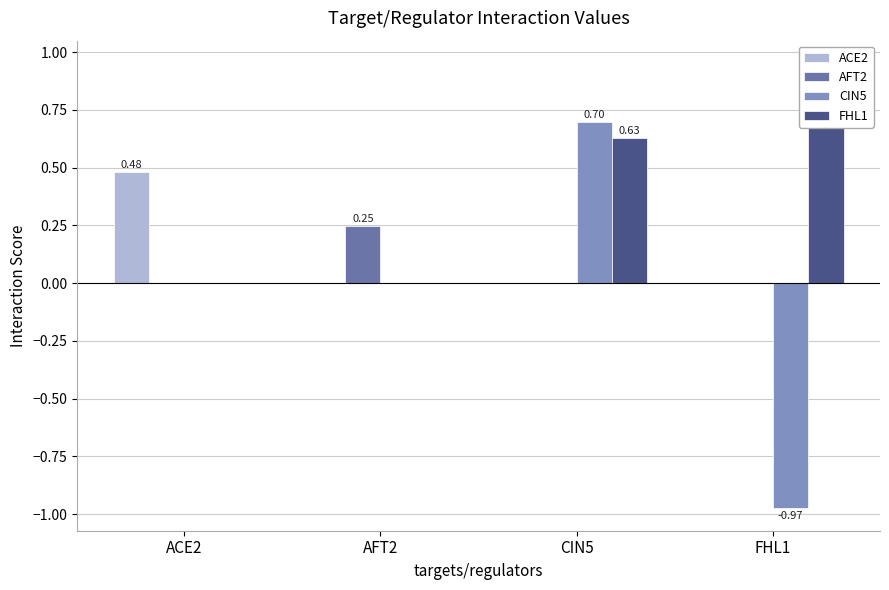

What is the average value of the ACE2 series?

0.1